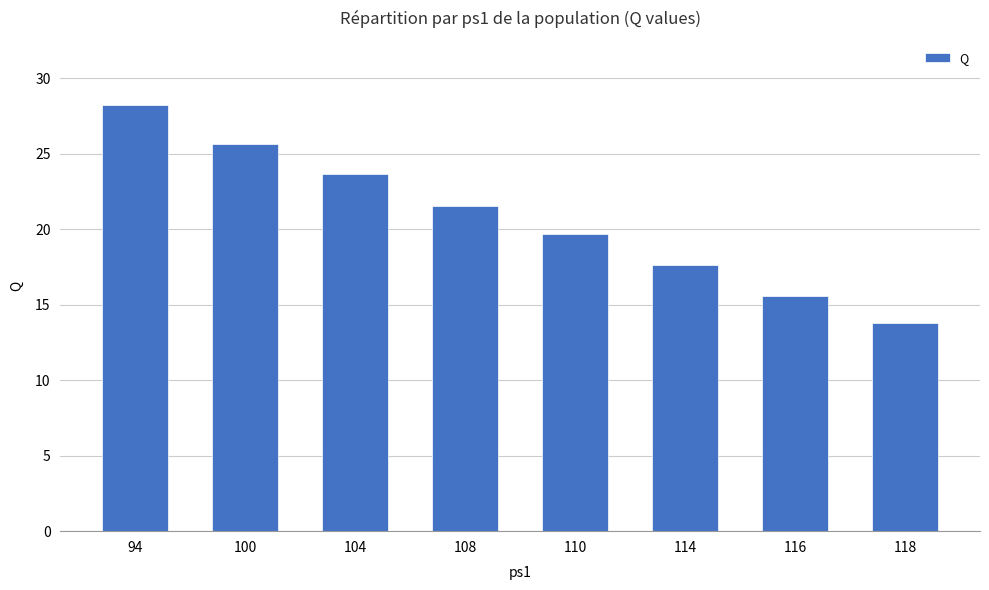

How many values are below 21?

4